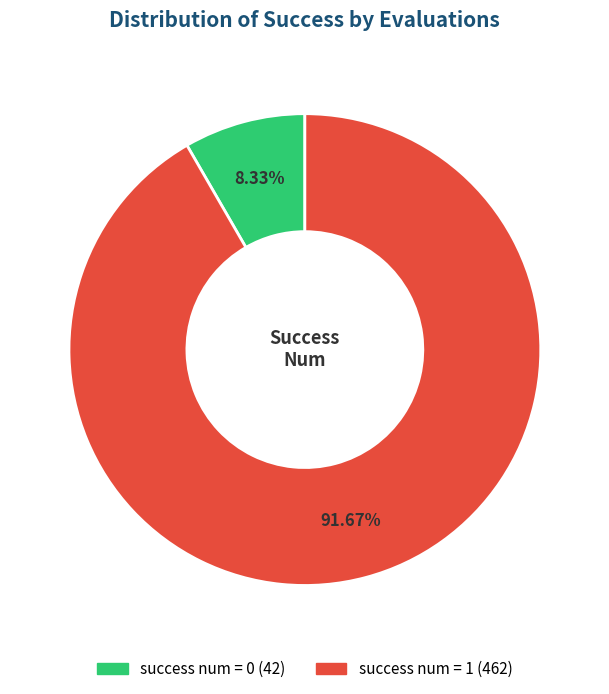

The success num = 1 slice represents 98% of the pie. True or false?

False